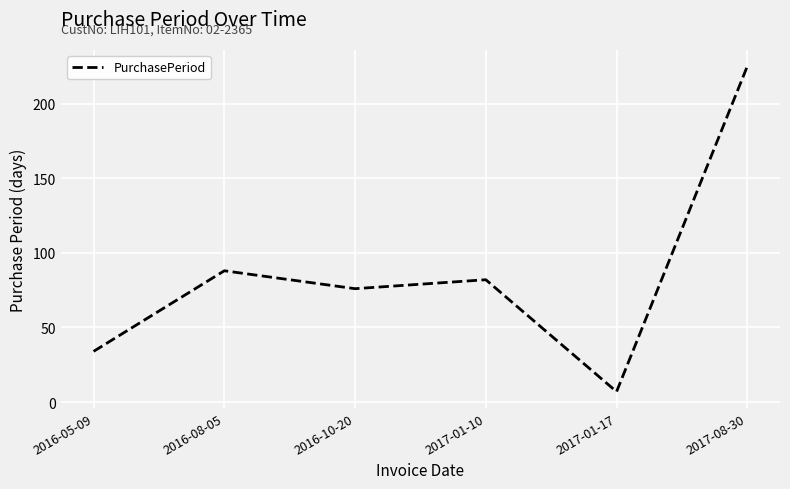

How many lines are shown in the chart?

1